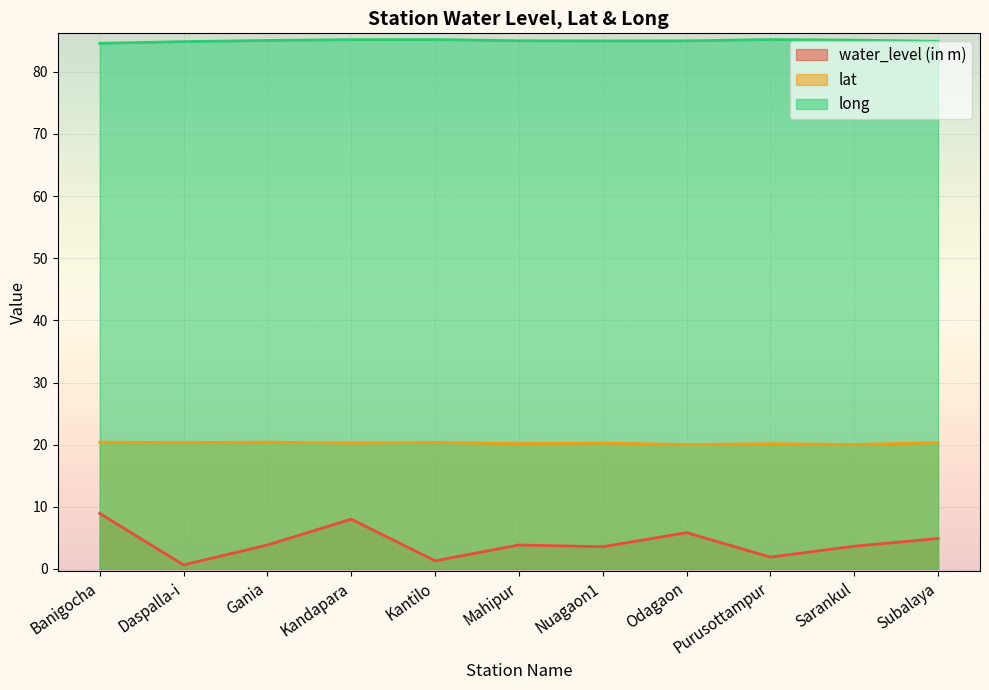

List the series in order of their peak value, highest first.

long, lat, water_level (in m)